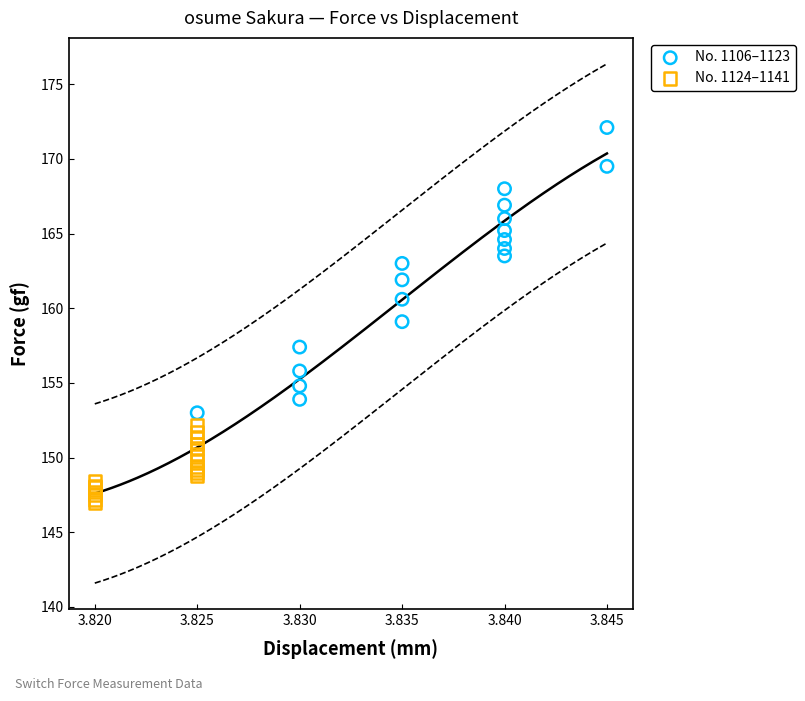

Which series contains the lowest Y value?

No. 1124–1141